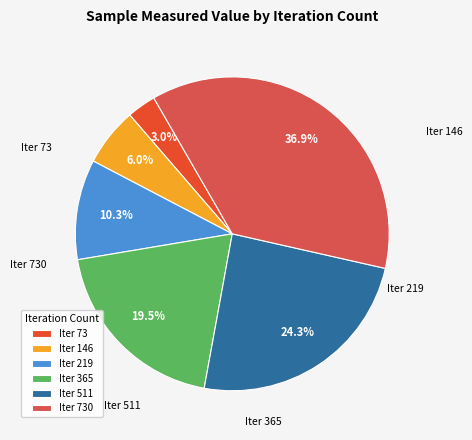

What is the total percentage of Iter 365 and Iter 511?

43.8%